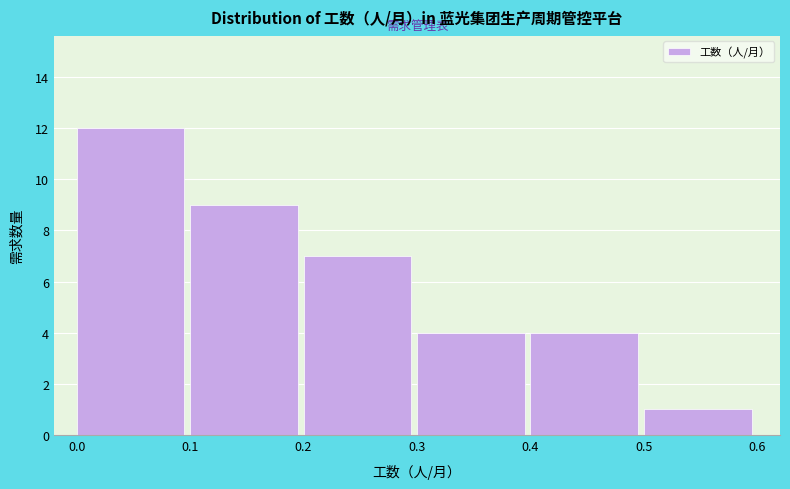

Reading left to right, transcribe this chart: for each bar, give the range it covers on the x-axis and its height. The values are not printed on the chart, so give them approximately, as read against the axis.

0.0 to 0.1: 12
0.1 to 0.2: 9
0.2 to 0.3: 7
0.3 to 0.4: 4
0.4 to 0.5: 4
0.5 to 0.6: 1